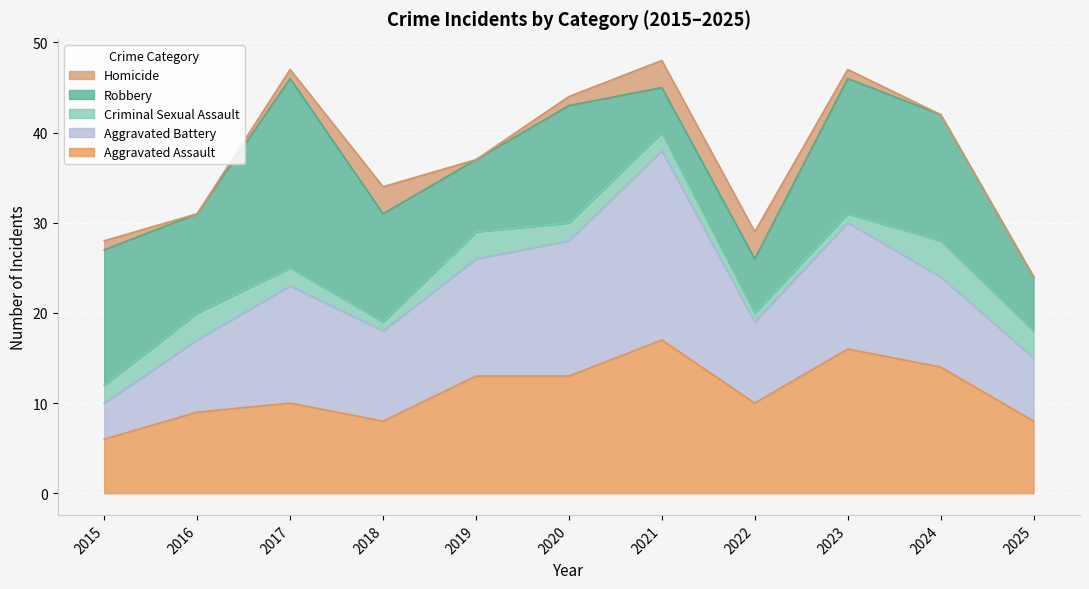

List the series in order of their peak value, highest first.

Aggravated Battery, Robbery, Aggravated Assault, Criminal Sexual Assault, Homicide